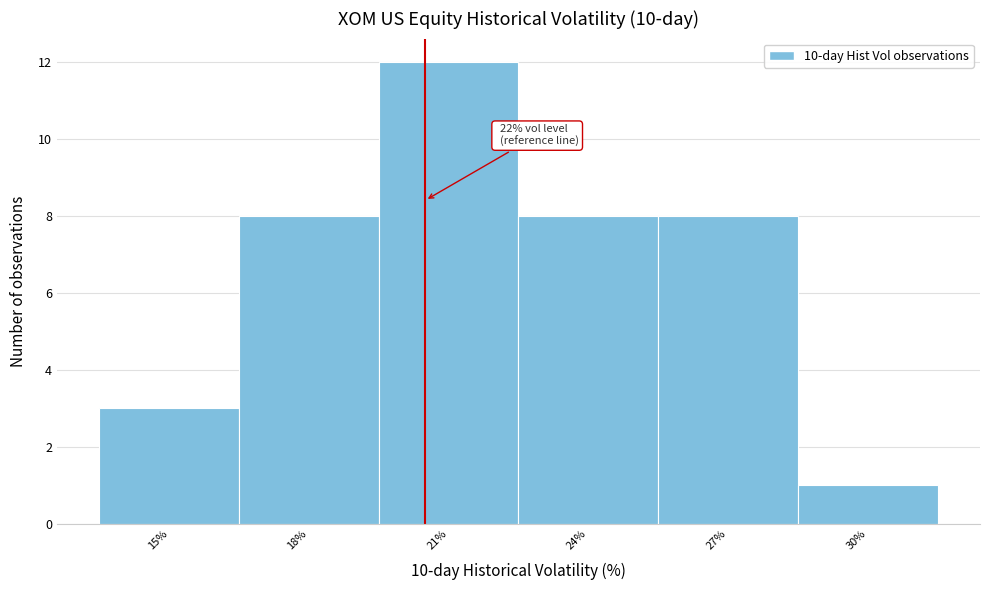

Reading left to right, what are all the values shown in this chart?

15%=3	18%=8	21%=12	24%=8	27%=8	30%=1